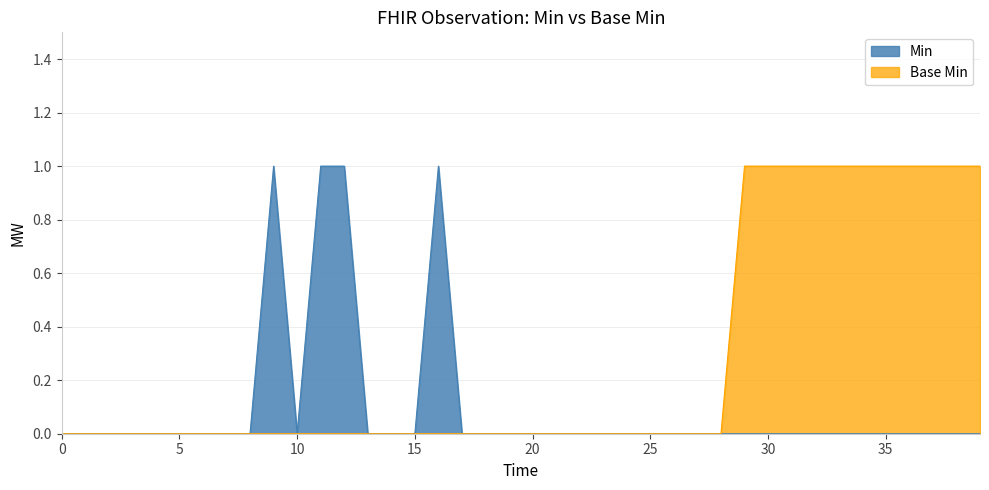

What is the label of the 27th point from the left?

Observation.category